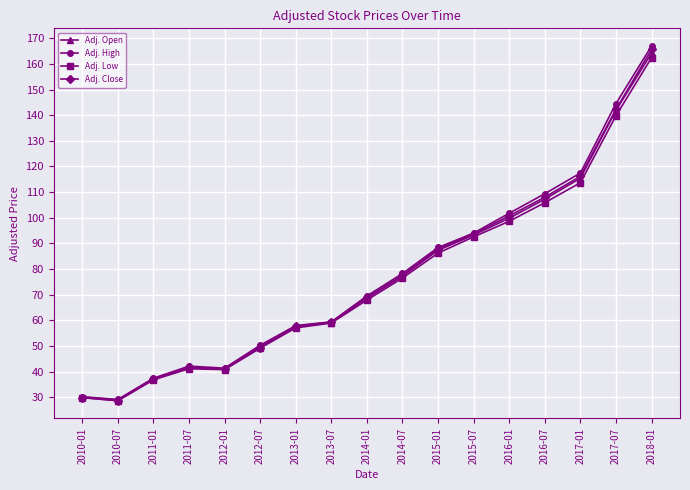

What is the difference between the Adj. Close values at 2018-01 and 2017-07?

23.4